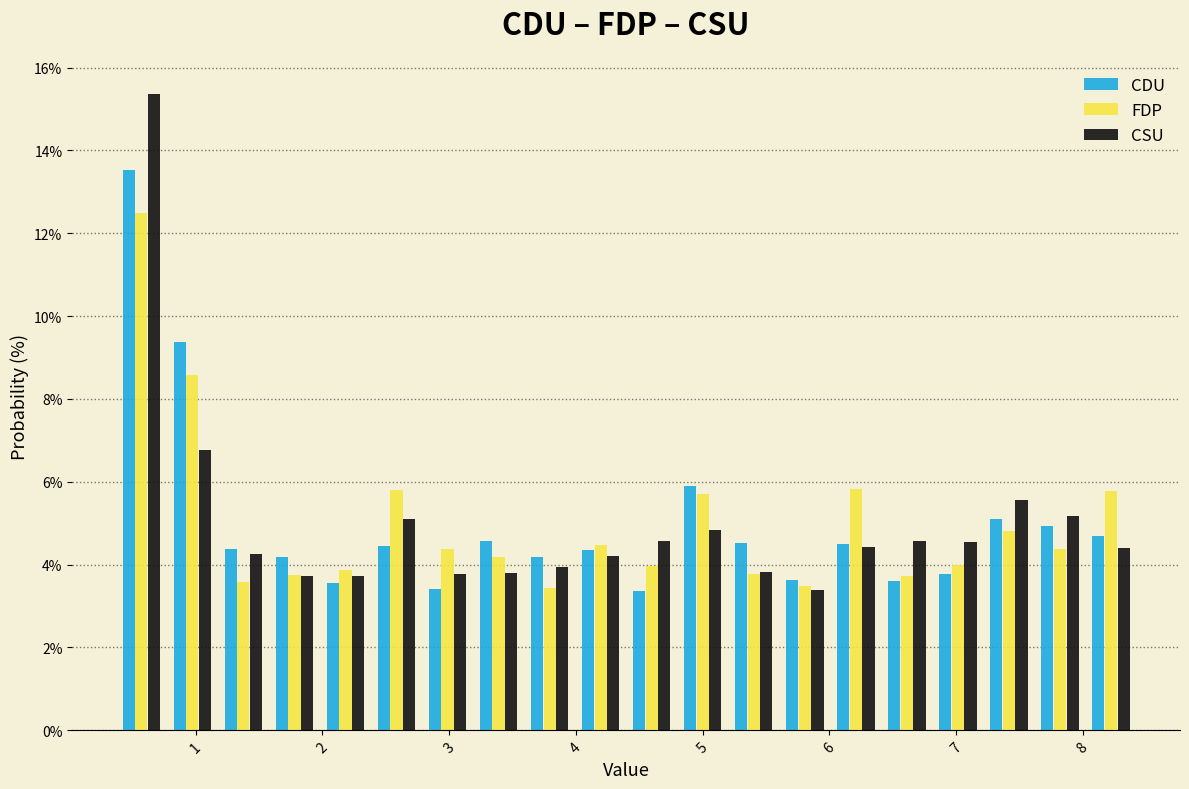

Reading left to right, transcribe this chart: for each range on the x-axis, give the height of each series' bar. Neither the bar edges nor the heights are printed on the chart, so give them approximately, as read against the axes.

0.4 to 0.8: CDU=13.6	FDP=12.4	CSU=15.4
0.8 to 1.2: CDU=9.4	FDP=8.6	CSU=6.8
1.2 to 1.6: CDU=4.4	FDP=3.6	CSU=4.2
1.6 to 2.0: CDU=4.2	FDP=3.8	CSU=3.8
2.0 to 2.4: CDU=3.6	FDP=3.8	CSU=3.8
2.4 to 2.8: CDU=4.4	FDP=5.8	CSU=5.0
2.8 to 3.2: CDU=3.4	FDP=4.4	CSU=3.8
3.2 to 3.6: CDU=4.6	FDP=4.2	CSU=3.8
3.6 to 4.0: CDU=4.2	FDP=3.4	CSU=4.0
4.0 to 4.4: CDU=4.4	FDP=4.4	CSU=4.2
4.4 to 4.8: CDU=3.4	FDP=4.0	CSU=4.6
4.8 to 5.2: CDU=5.8	FDP=5.8	CSU=4.8
5.2 to 5.6: CDU=4.6	FDP=3.8	CSU=3.8
5.6 to 6.0: CDU=3.6	FDP=3.4	CSU=3.4
6.0 to 6.4: CDU=4.4	FDP=5.8	CSU=4.4
6.4 to 6.8: CDU=3.6	FDP=3.8	CSU=4.6
6.8 to 7.2: CDU=3.8	FDP=4.0	CSU=4.6
7.2 to 7.6: CDU=5.2	FDP=4.8	CSU=5.6
7.6 to 8.0: CDU=5.0	FDP=4.4	CSU=5.2
8.0 to 8.4: CDU=4.6	FDP=5.8	CSU=4.4